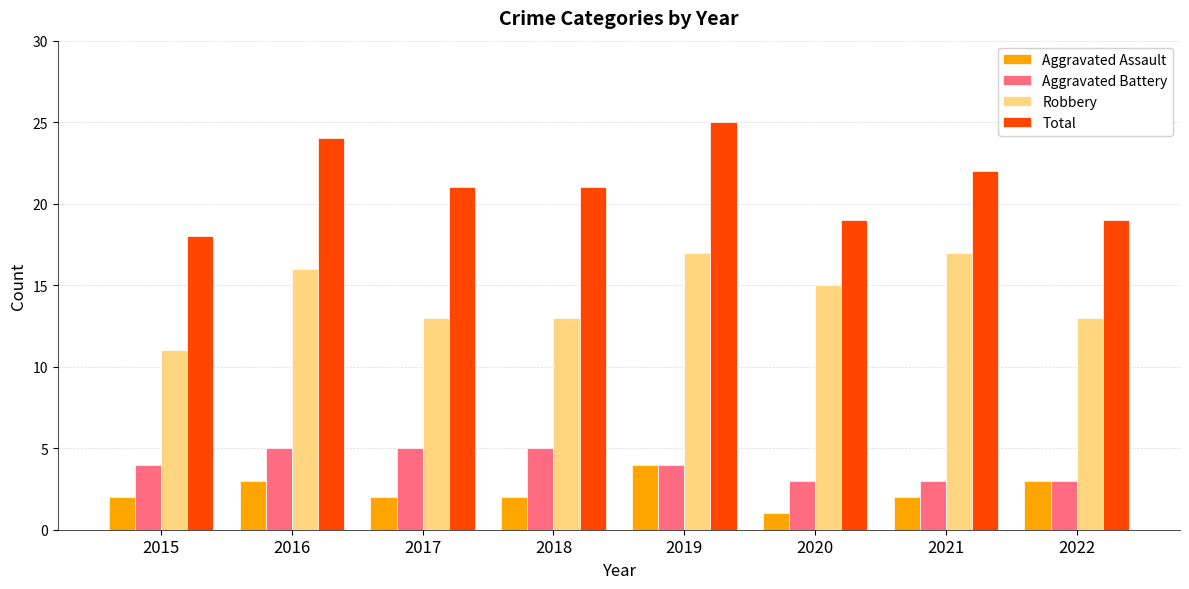

What is the difference between the highest and lowest values at 2020?

18